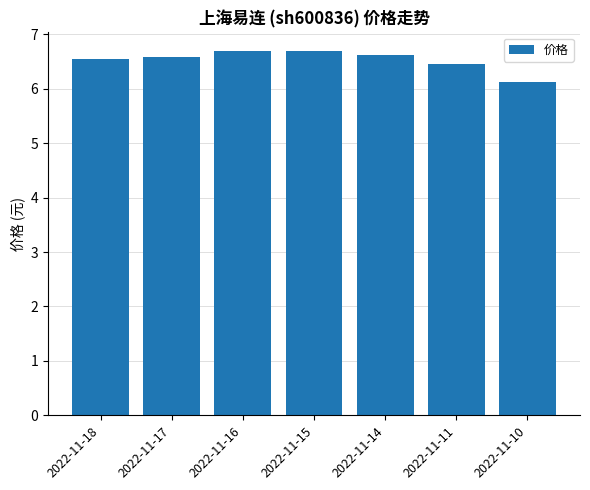

How many values are between 6 and 7?

7